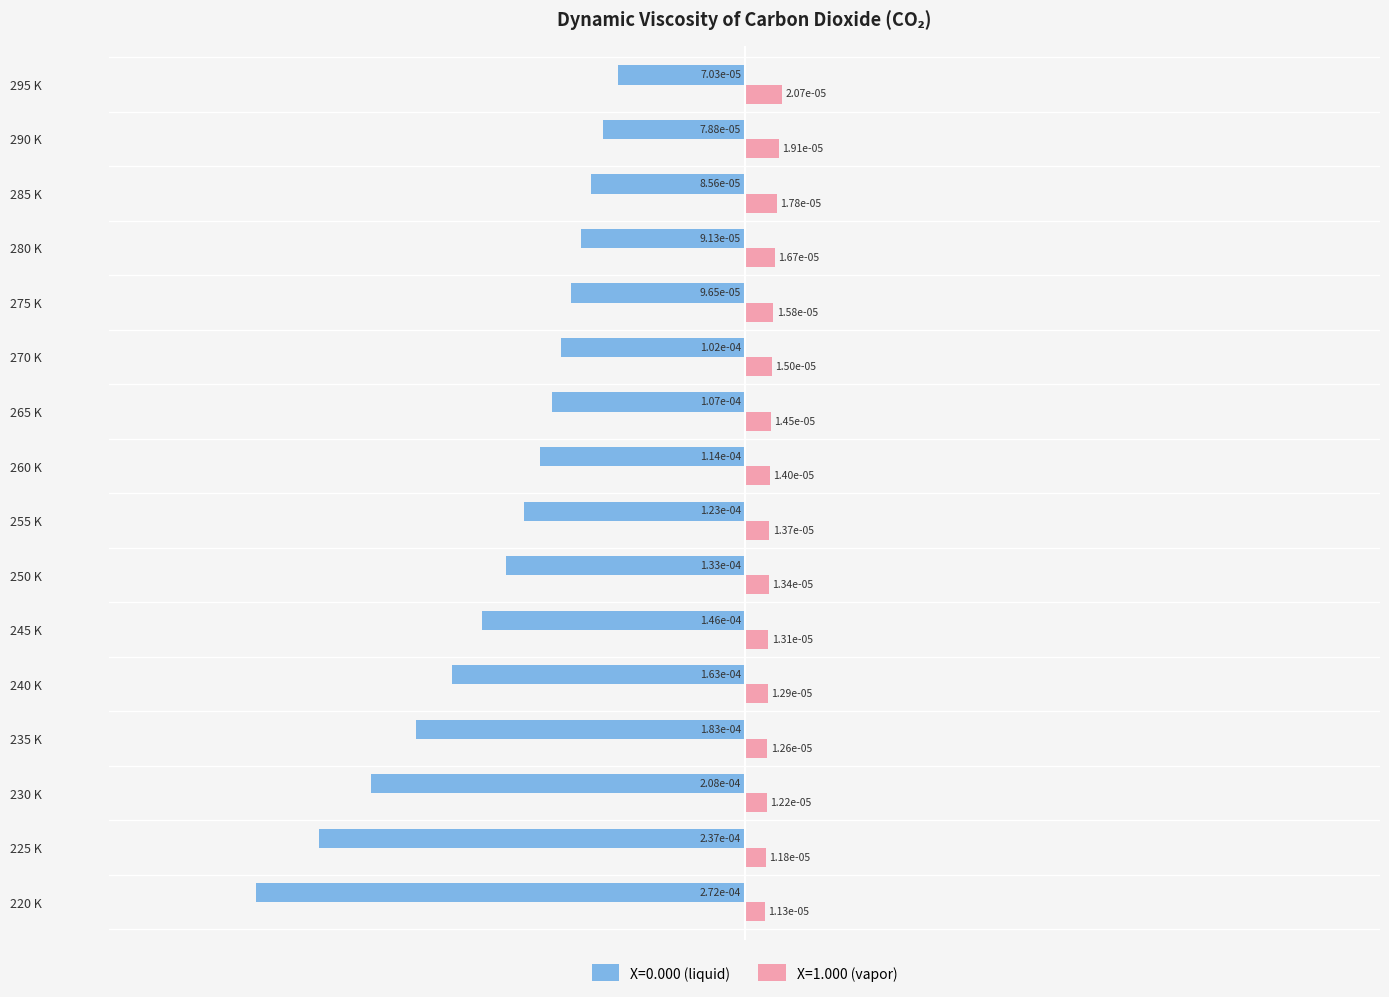

At how many categories does at least one series exceed 0?

16